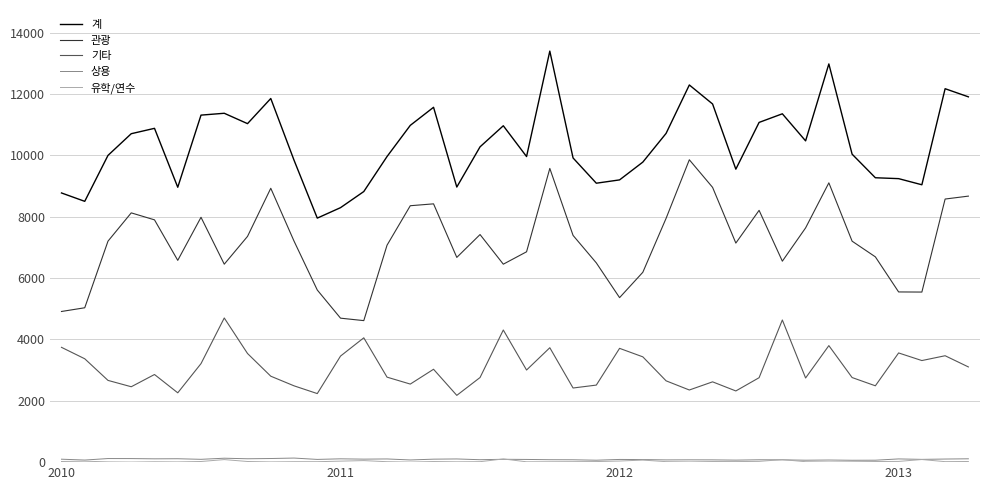

Which series has the largest total across all categories?

계